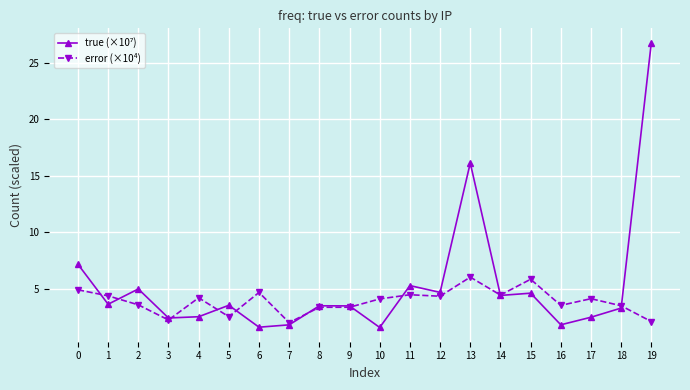

What is the total value across all series at 8?

6.8